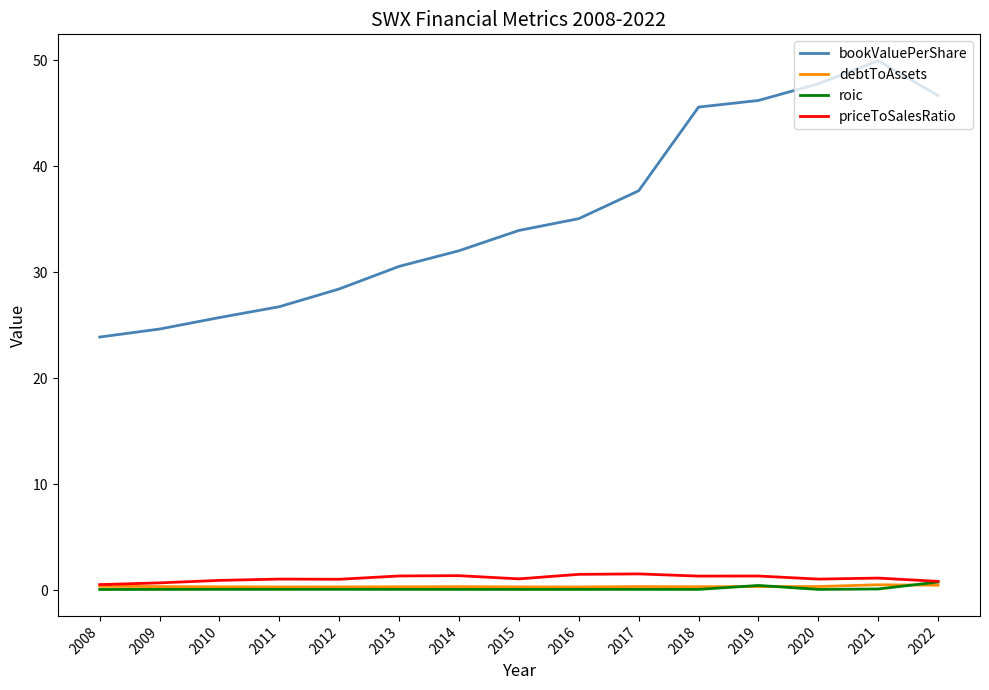

At how many categories does at least one series exceed 26?

12